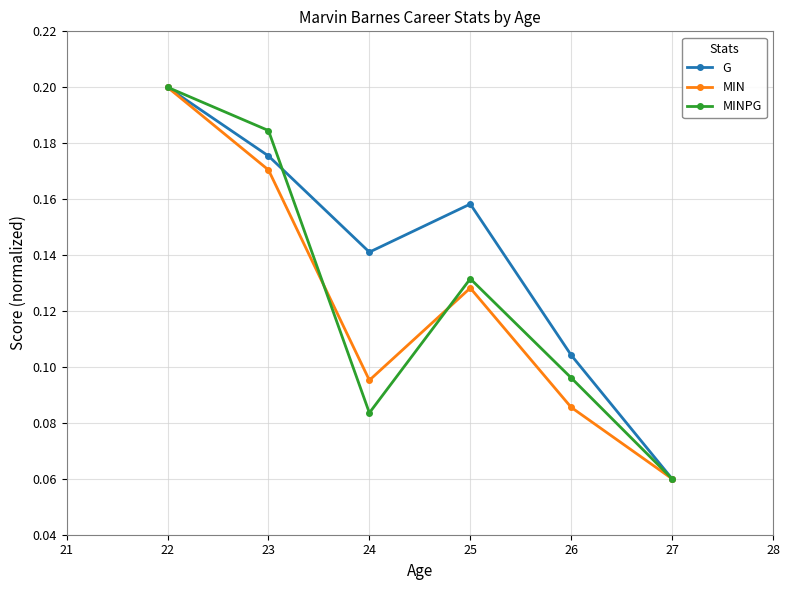

Where is the first local minimum for G?

24